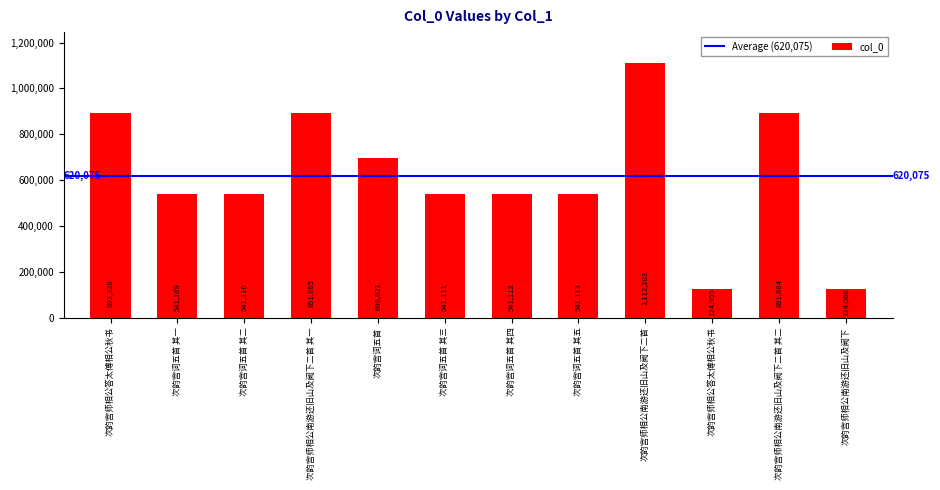

Reading left to right, transcribe all the data shown in this chart.

次韵宫师相公答太傅相公秋书=892328	次韵宫词五首 其一=541109	次韵宫词五首 其二=541110	次韵宫师相公南游还旧山及阙下二首 其一=891885	次韵宫词五首=698021	次韵宫词五首 其三=541111	次韵宫词五首 其四=541112	次韵宫词五首 其五=541113	次韵宫师相公南游还旧山及阙下二首=1112203	次韵宫师相公答太傅相公秋书=124955	次韵宫师相公南游还旧山及阙下二首 其二=891884	次韵宫师相公南游还旧山及阙下=124066